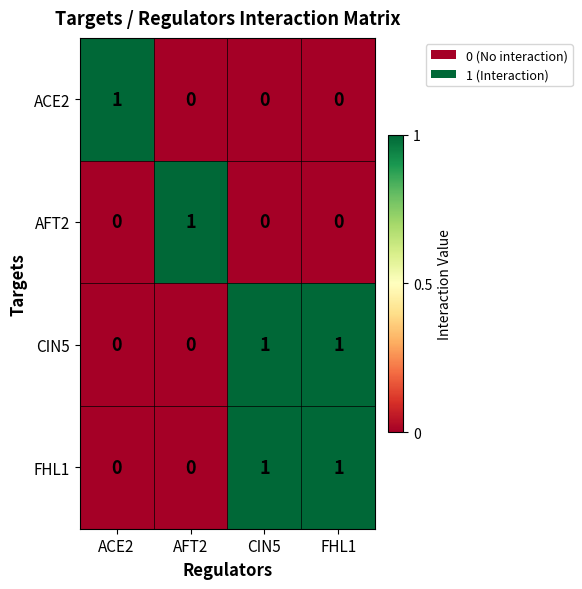

Reading left to right, extract all data points from this chart.

ACE2: 1	0	0	0
AFT2: 0	1	0	0
CIN5: 0	0	1	1
FHL1: 0	0	1	1